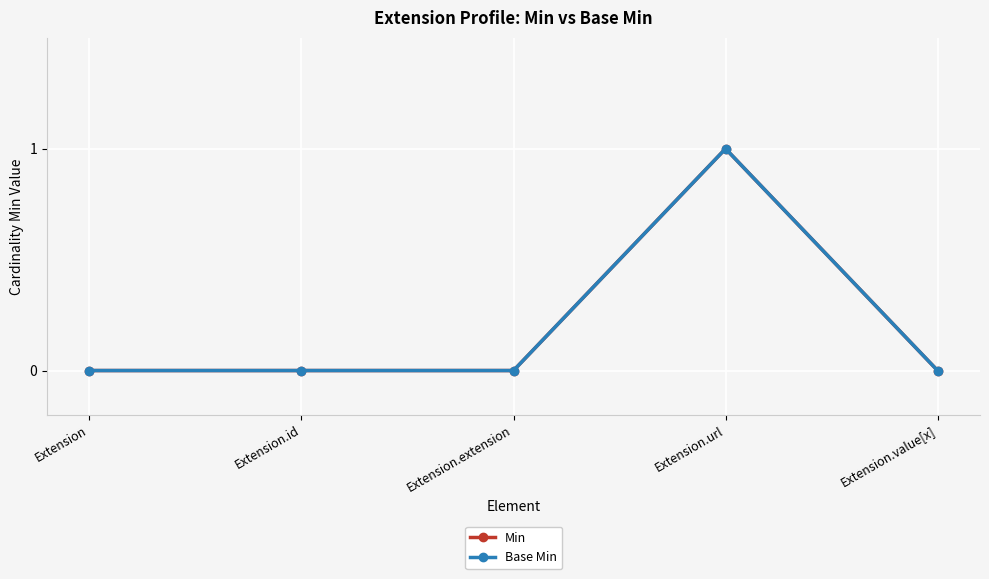

Does the chart have visible grid lines?

Yes